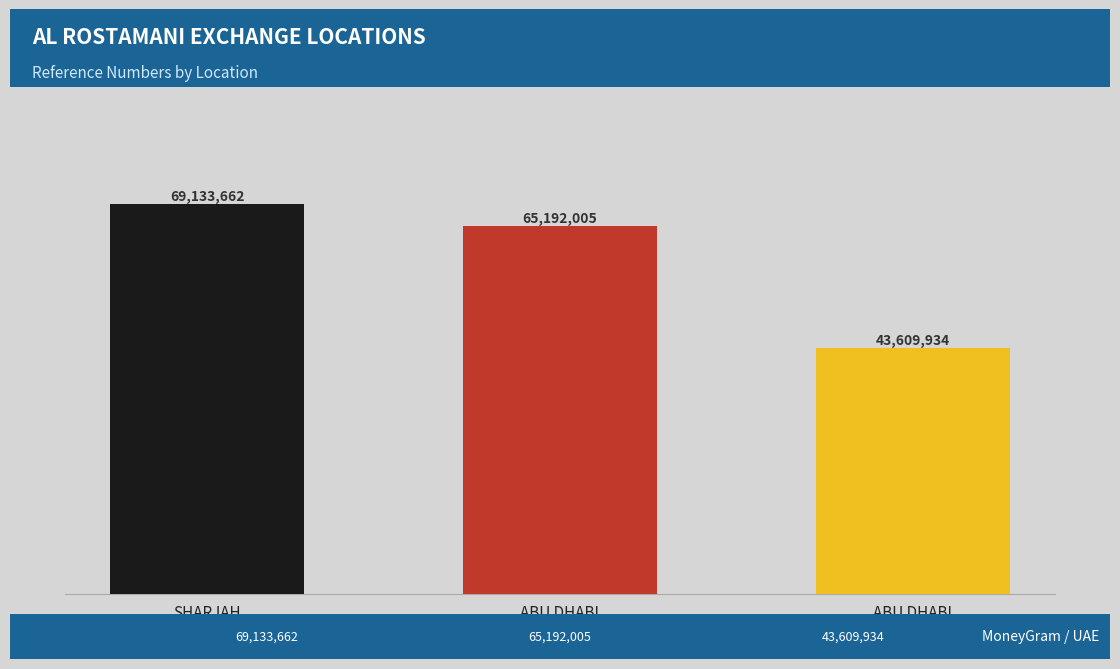

Count the number of data series in this chart.

1